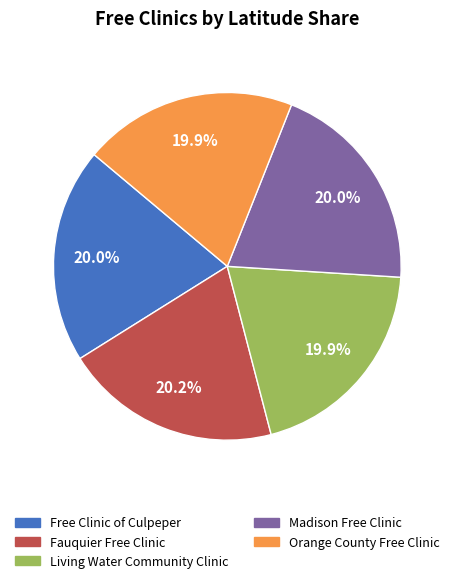

Does Orange County Free Clinic account for over 50% of the chart?

No